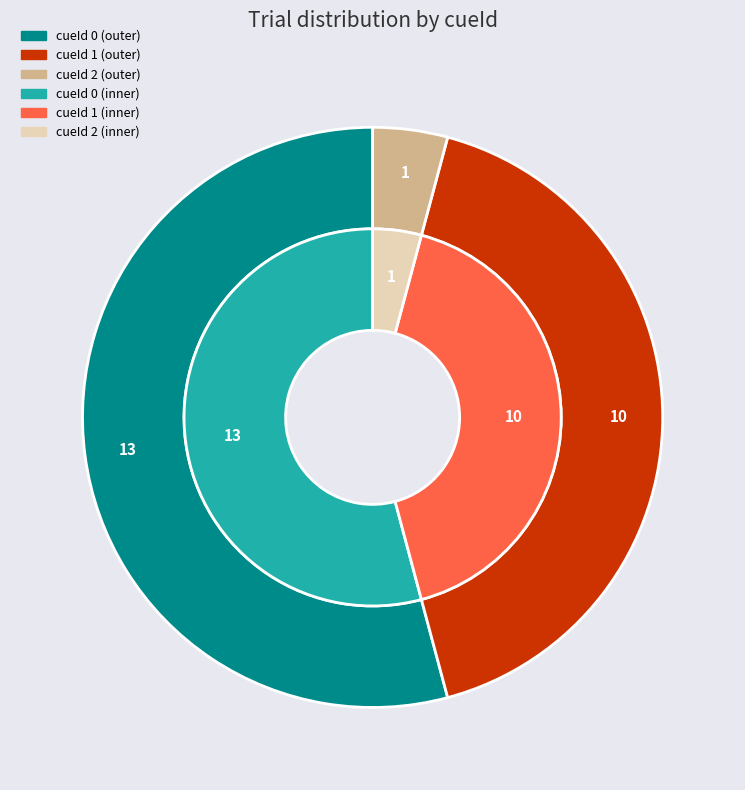

Which slice represents more than half of the pie?

cueId_0